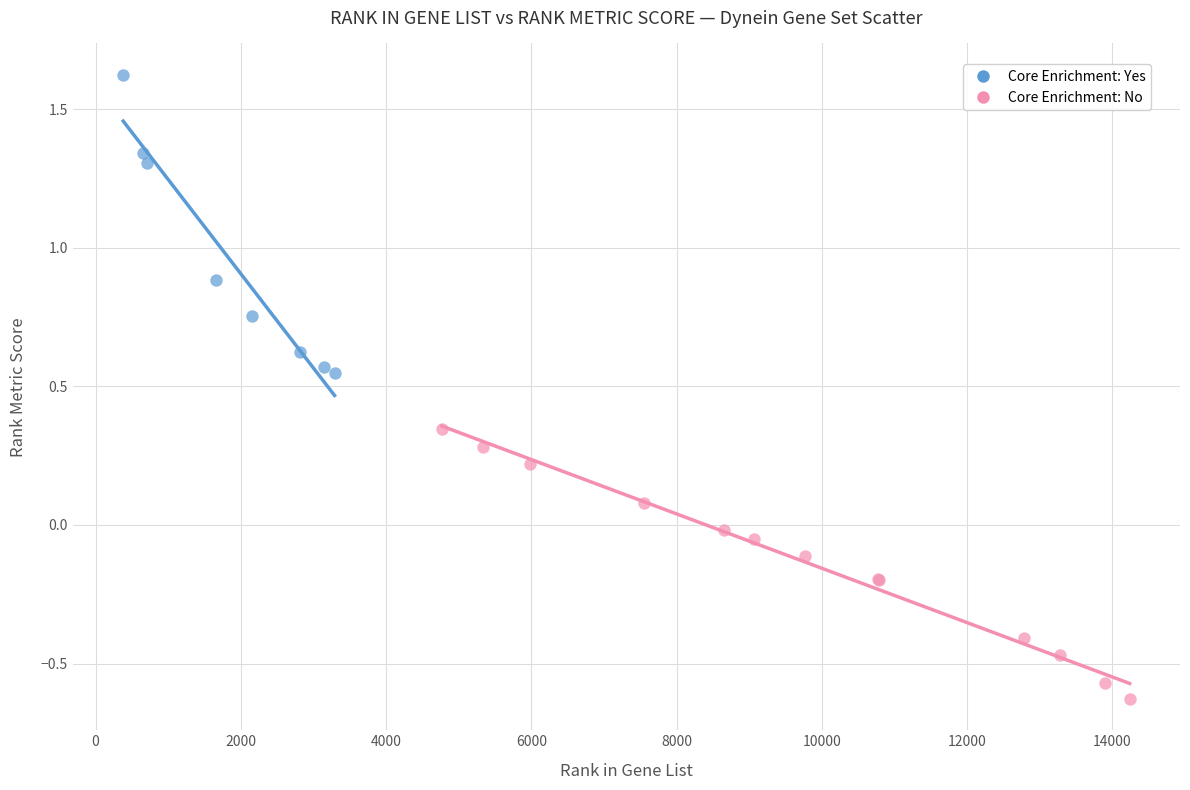

Which series has the largest Y range (max minus min)?

Core Enrichment: Yes